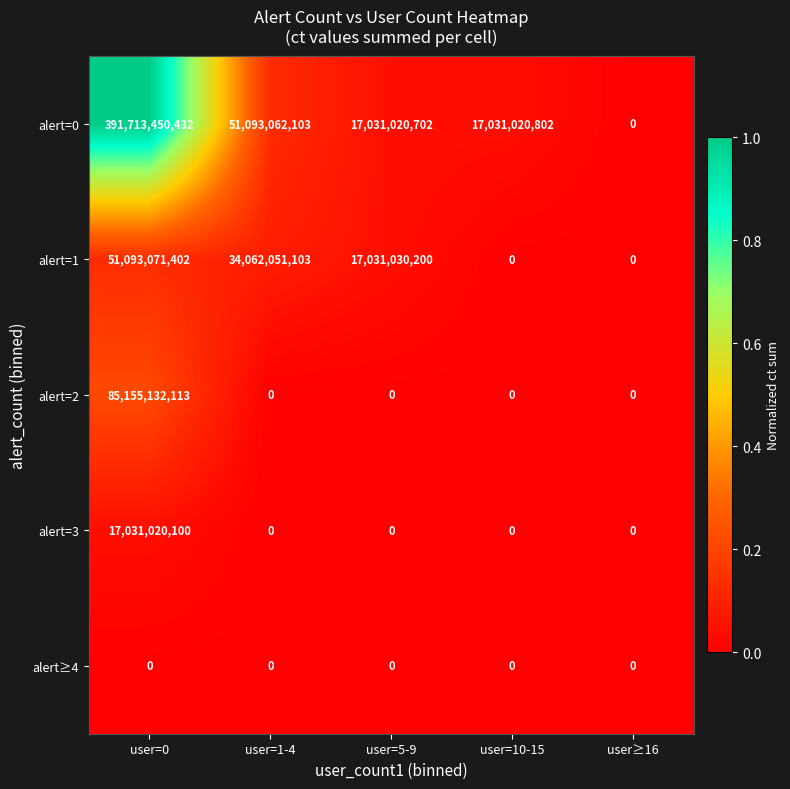

Between user=0 and user=5-9, which series saw the biggest shift?

alert=0